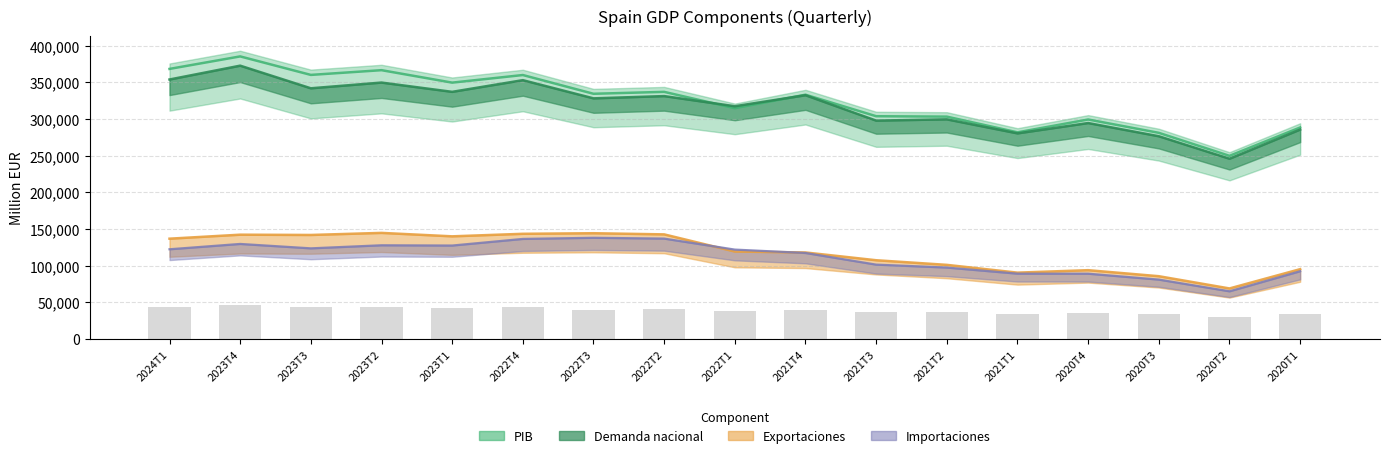

Rank the categories by Importaciones value from highest to lowest.

2022T3, 2022T2, 2022T4, 2023T4, 2023T2, 2023T1, 2023T3, 2024T1, 2022T1, 2021T4, 2021T3, 2021T2, 2020T1, 2021T1, 2020T4, 2020T3, 2020T2